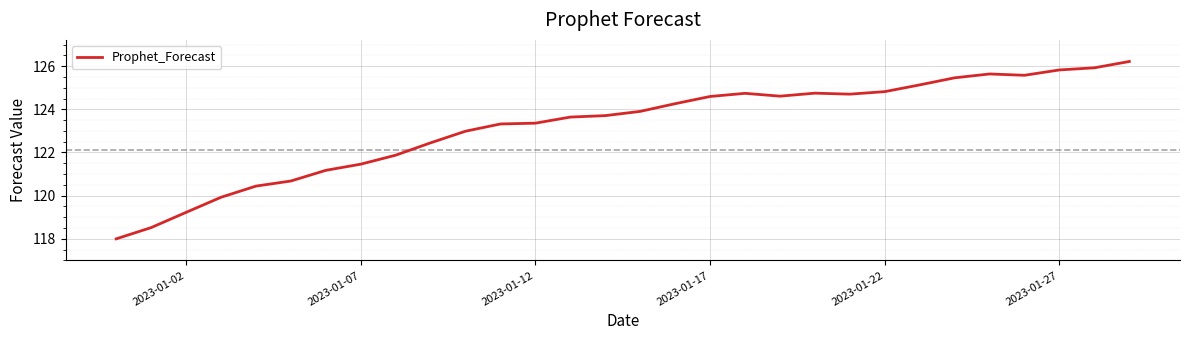

Is this an area chart (filled region under the line)?

No